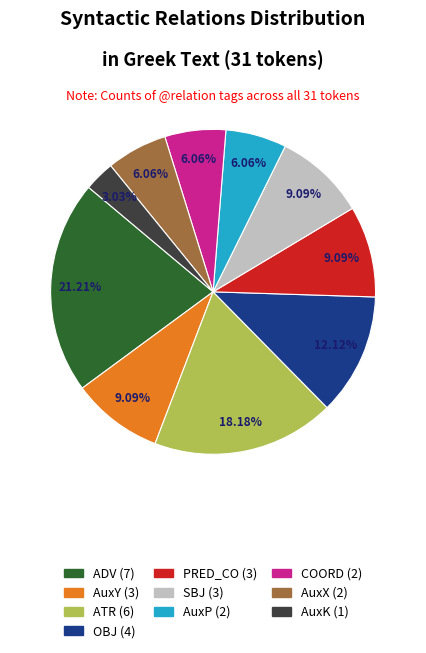

What percentage is the PRED_CO slice, to the nearest percent?

9%